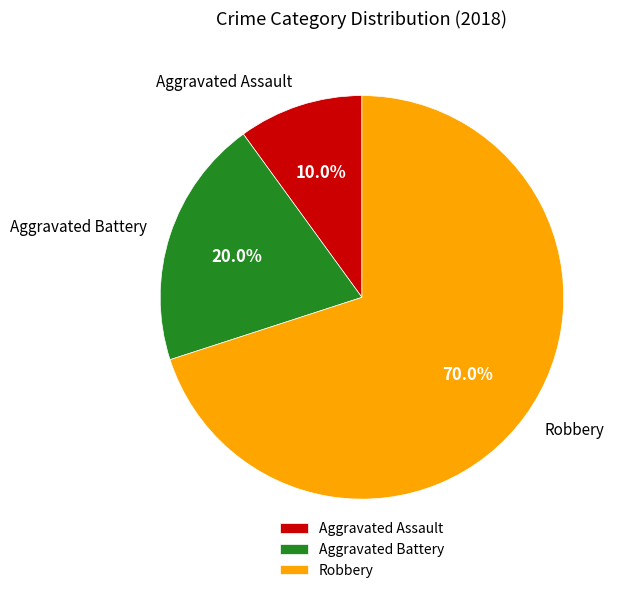

Rank the categories by value from lowest to highest.

Aggravated Assault, Aggravated Battery, Robbery